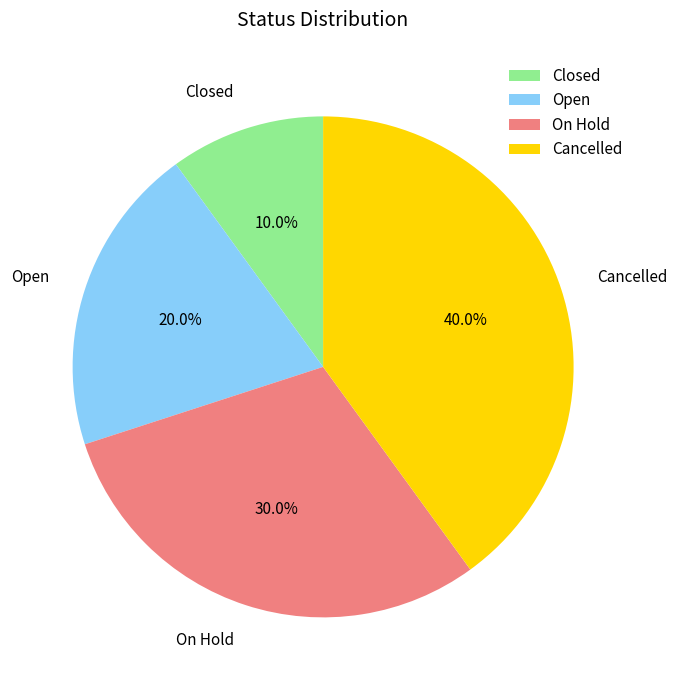

What percentage is the Closed slice, to the nearest percent?

10%